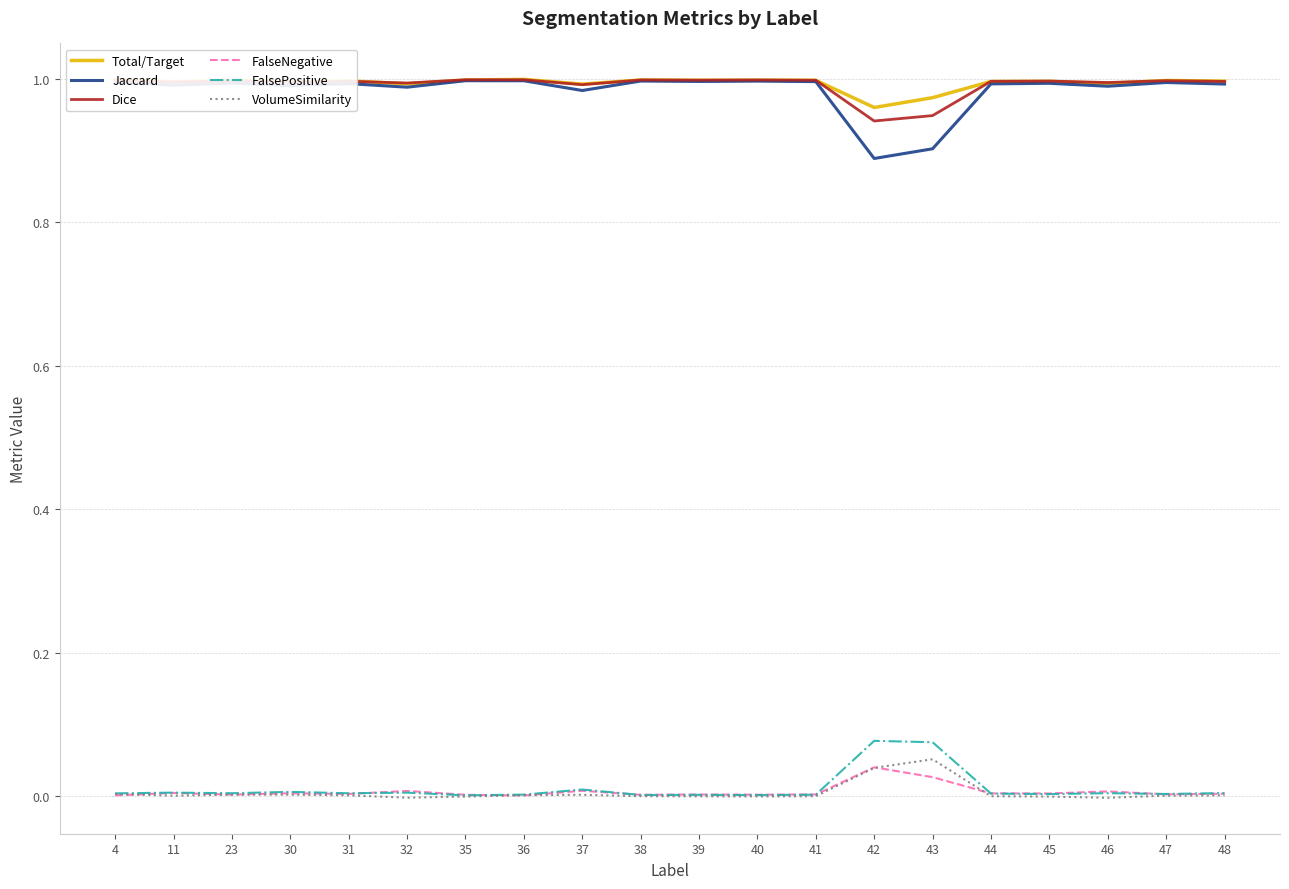

What is the total value across all series at 37?

3.0